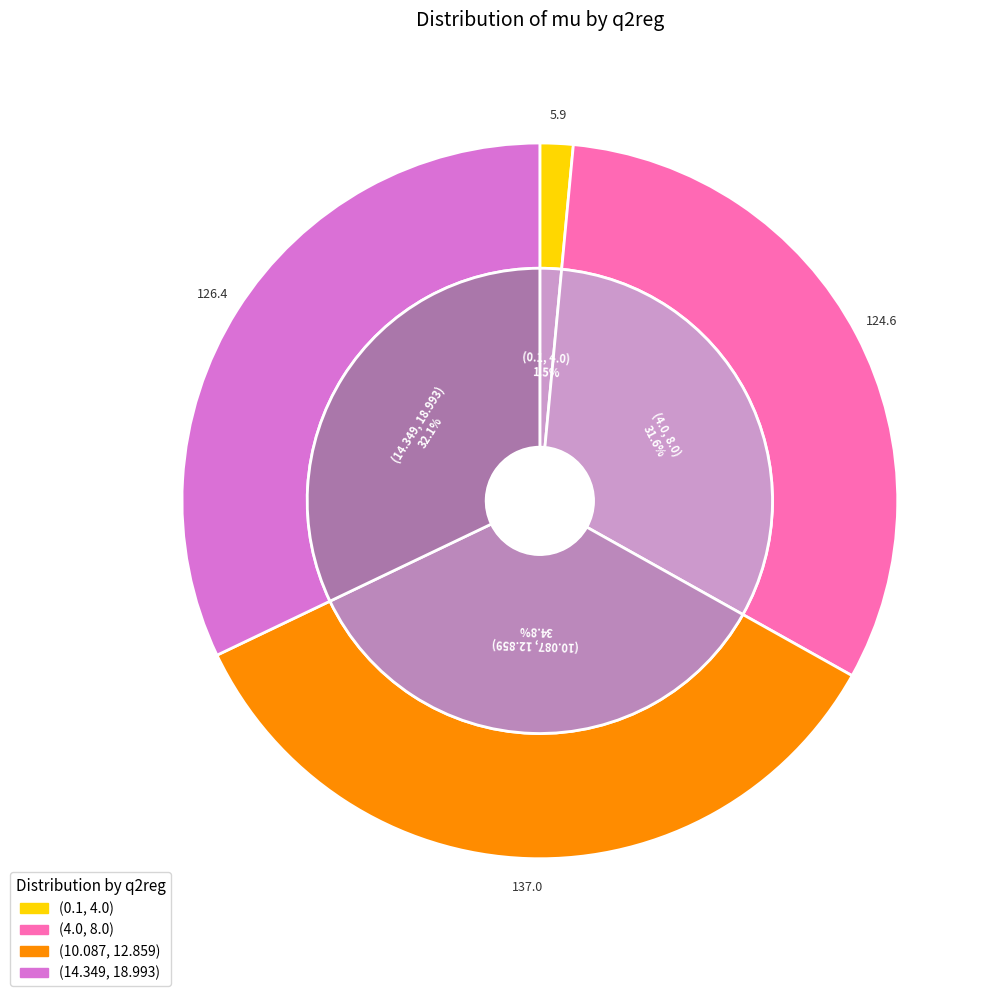

How many slices are in this pie chart?

4